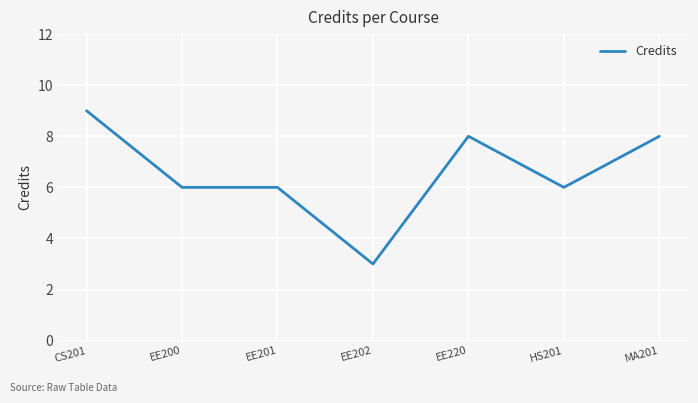

Reading left to right, extract all data points from this chart.

CS201=9	EE200=6	EE201=6	EE202=3	EE220=8	HS201=6	MA201=8